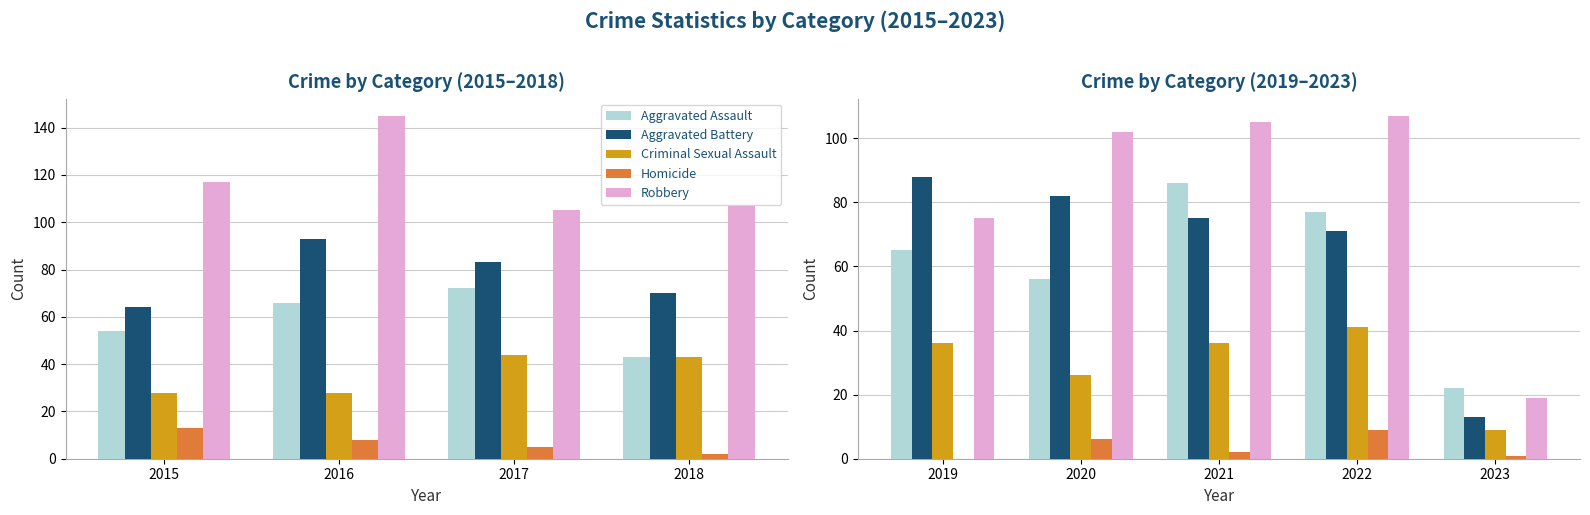

What are all the series names shown in the legend?

Aggravated Assault, Aggravated Battery, Criminal Sexual Assault, Homicide, Robbery